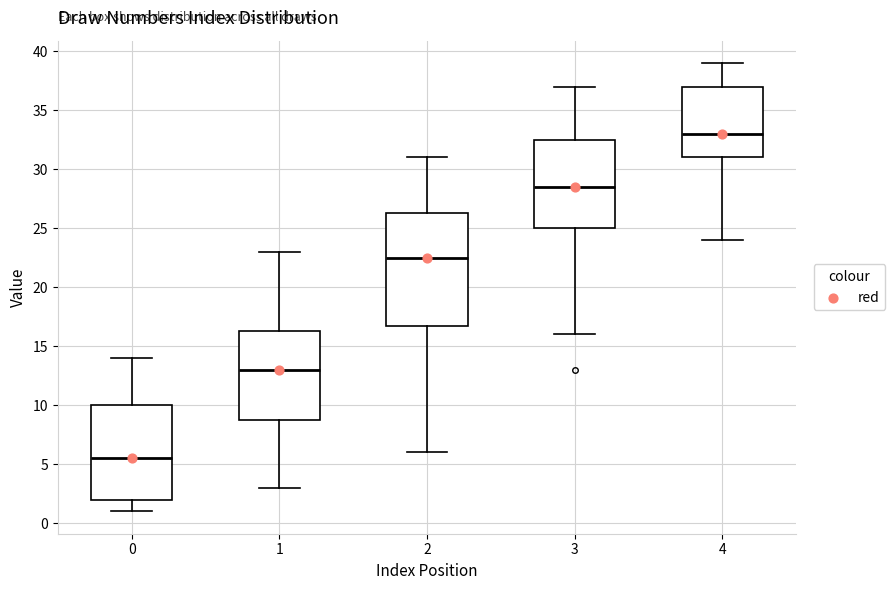

Reading left to right, read every box against the y-axis: the position of its median line, the range the box covers, and the ends of its whiskers. The values are not printed on the chart, so give them approximately, as read against the axis.

0: median 5.5, box 2.0 to 10.0, whiskers 1.0 to 14.0
1: median 13.0, box 9.0 to 16.5, whiskers 3.0 to 23.0
2: median 22.5, box 17.0 to 26.5, whiskers 6.0 to 31.0
3: median 28.5, box 25.0 to 32.5, whiskers 16.0 to 37.0
4: median 33.0, box 31.0 to 37.0, whiskers 24.0 to 39.0